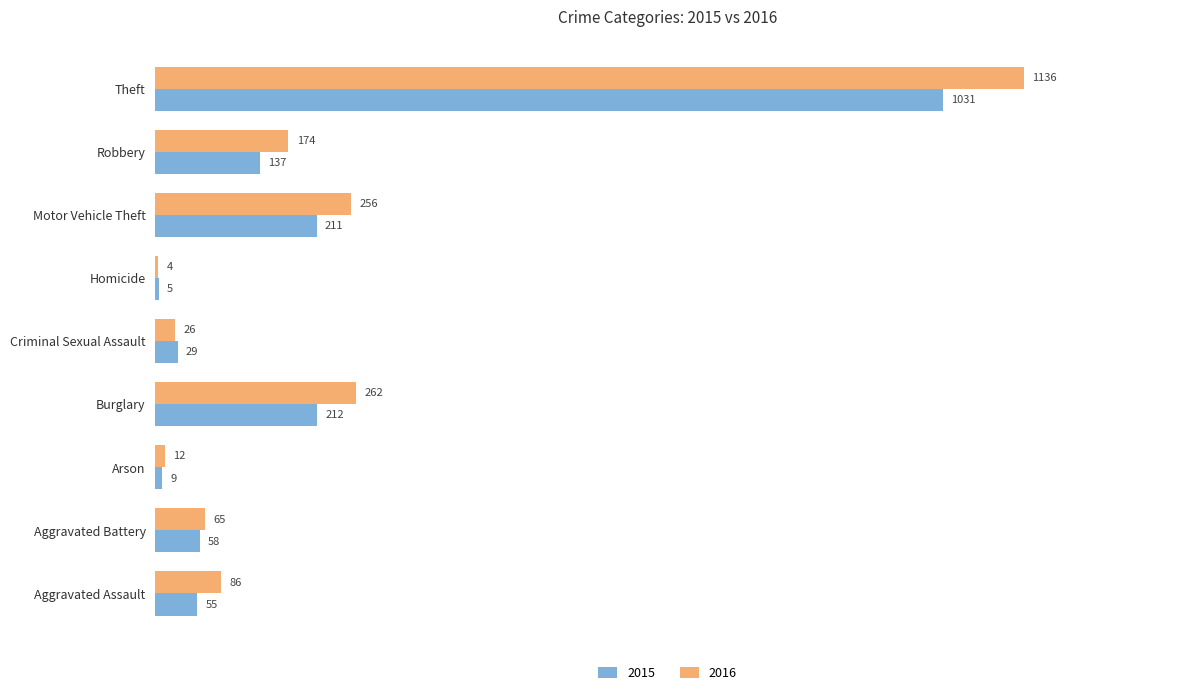

The value of 2015 at Burglary is 125. True or false?

False